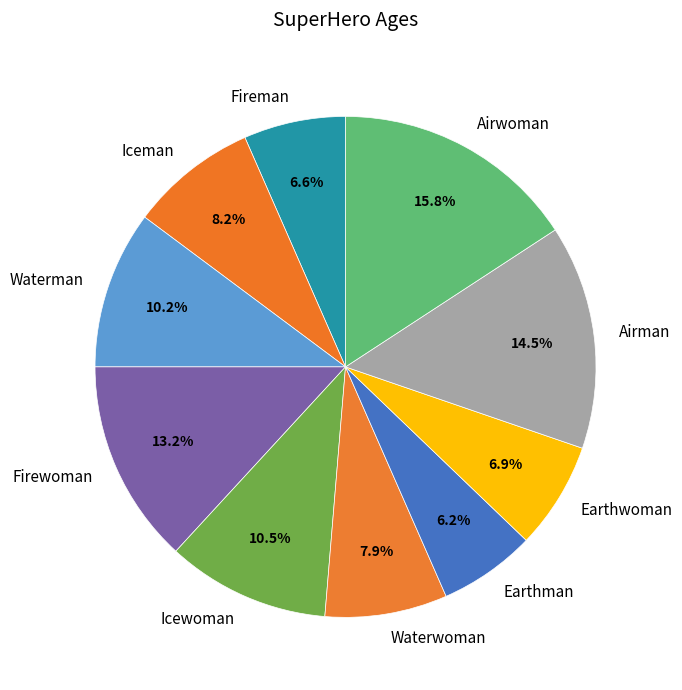

Approximately how many times larger is the value at Earthwoman compared to Earthman?

1.1